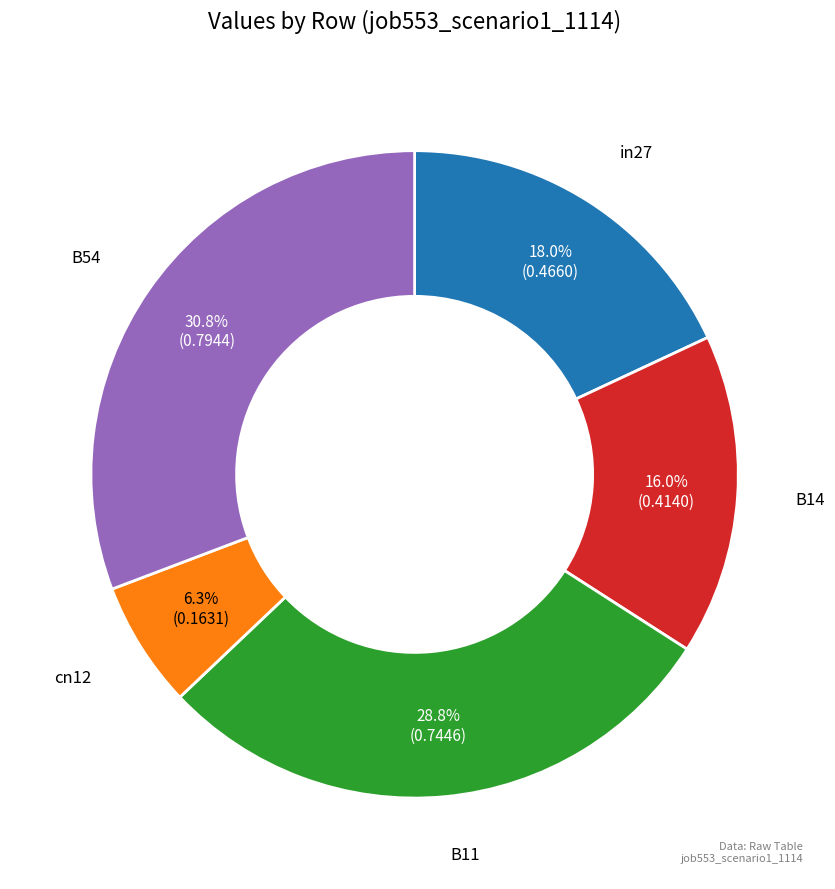

Is there any slice that represents more than half of the pie?

No